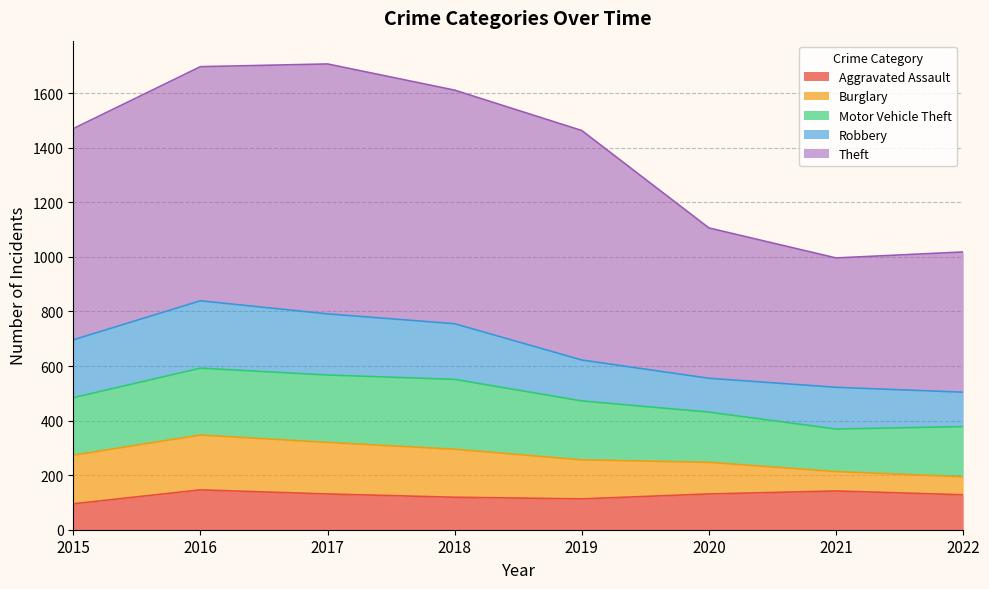

At how many categories does at least one series exceed 889?

1